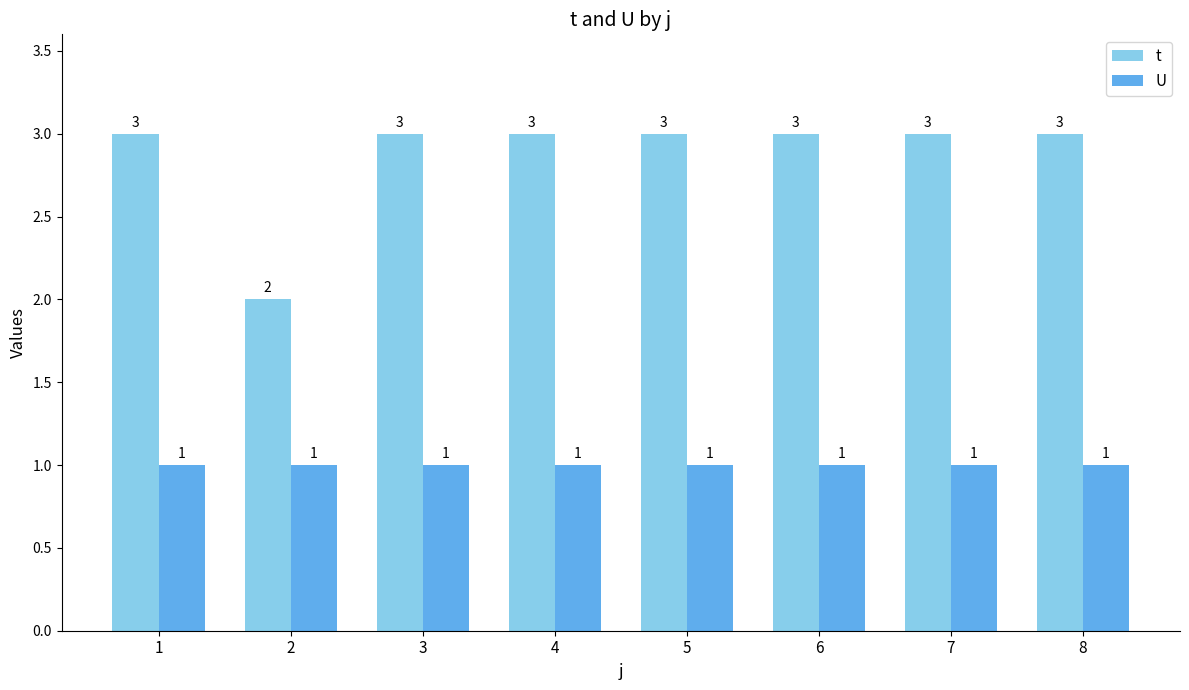

The value of t at 8 is 5. True or false?

False